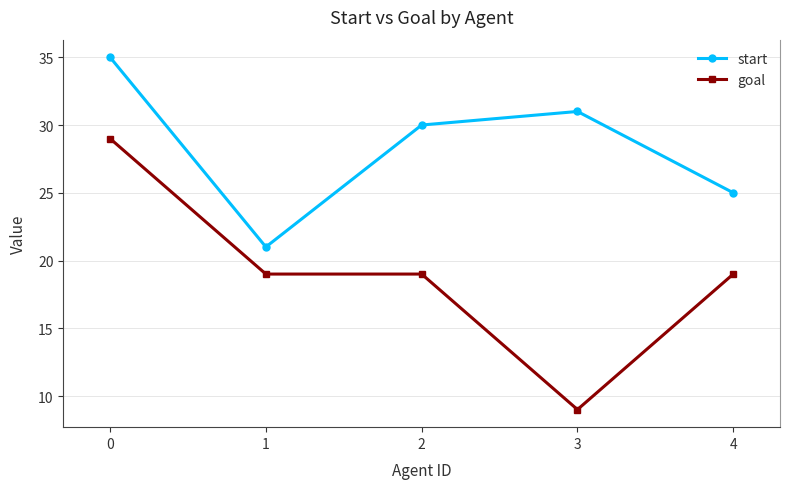

What is the difference between the second highest and second lowest values in the start series?

6